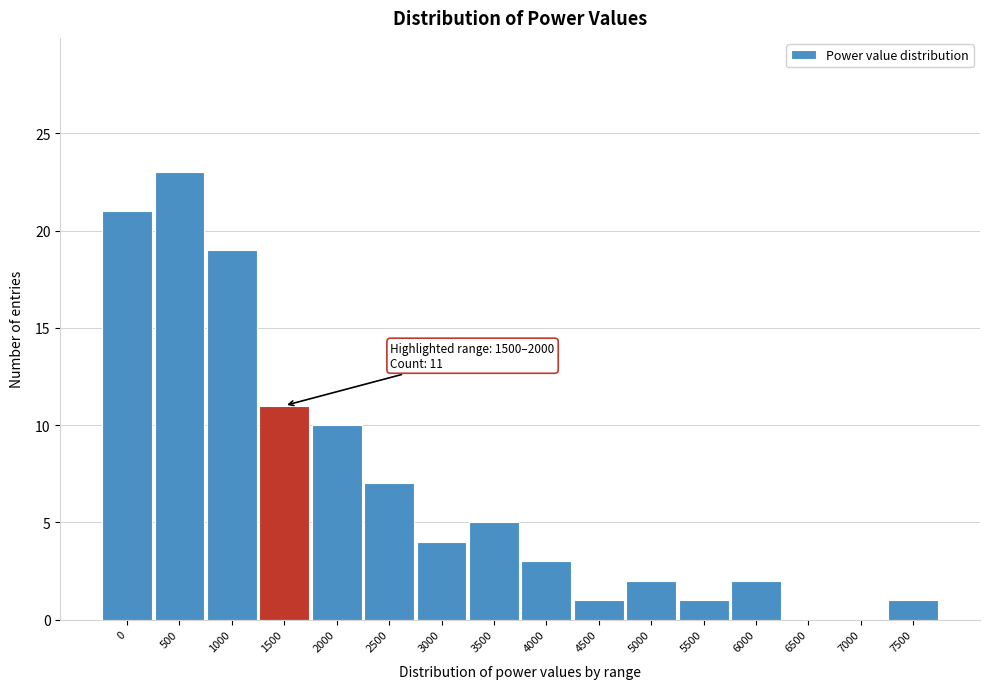

Reading right to left, extract all data points from this chart.

7500=1	7000=0	6500=0	6000=2	5500=1	5000=2	4500=1	4000=3	3500=5	3000=4	2500=7	2000=10	1500=11	1000=19	500=23	0=21